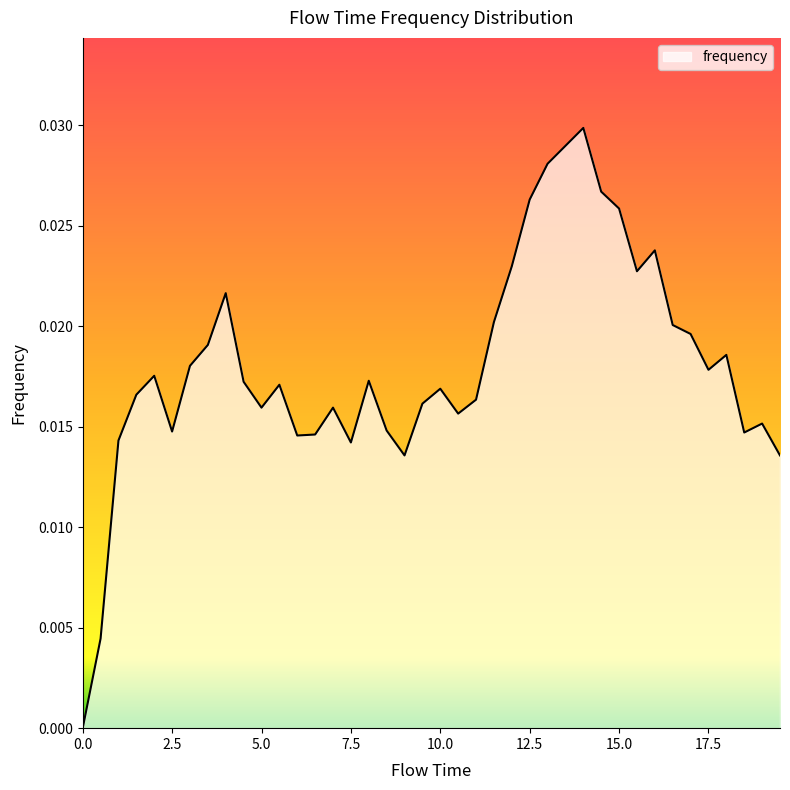

Rank the categories by value from highest to lowest.

14.0, 13.5, 13.0, 14.5, 12.5, 15.0, 16.0, 12.0, 15.5, 4.0, 11.5, 16.5, 17.0, 3.5, 18.0, 3.0, 17.5, 2.0, 8.0, 4.5, 5.5, 10.0, 1.5, 11.0, 9.5, 5.0, 7.0, 10.5, 19.0, 8.5, 2.5, 18.5, 6.5, 6.0, 1.0, 7.5, 9.0, 19.5, 0.5, 0.0